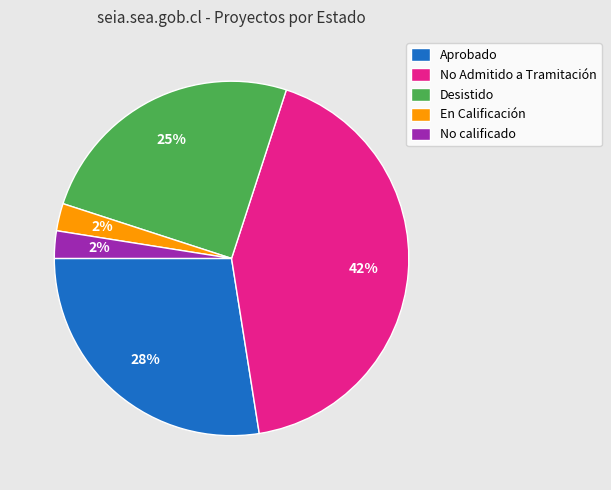

To the nearest percent, what is the average slice percentage?

20%